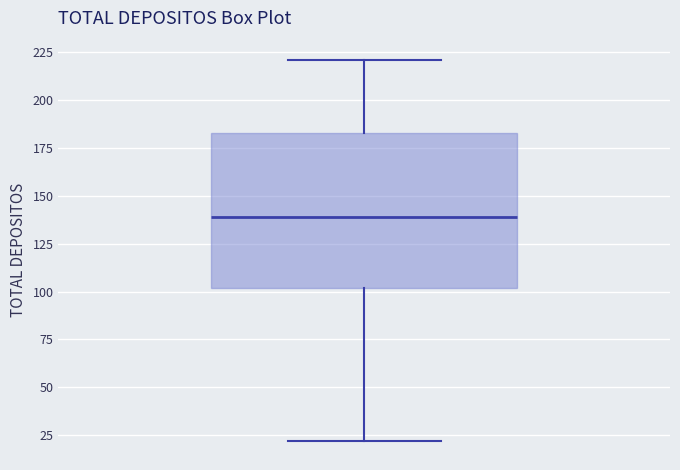

Read this box plot against the y-axis: the position of the median line, the range covered by the box, and the ends of both whiskers. The values are not printed on the chart, so give them approximately, as read against the axis.

median 140, box 100 to 185, whiskers 20 to 220